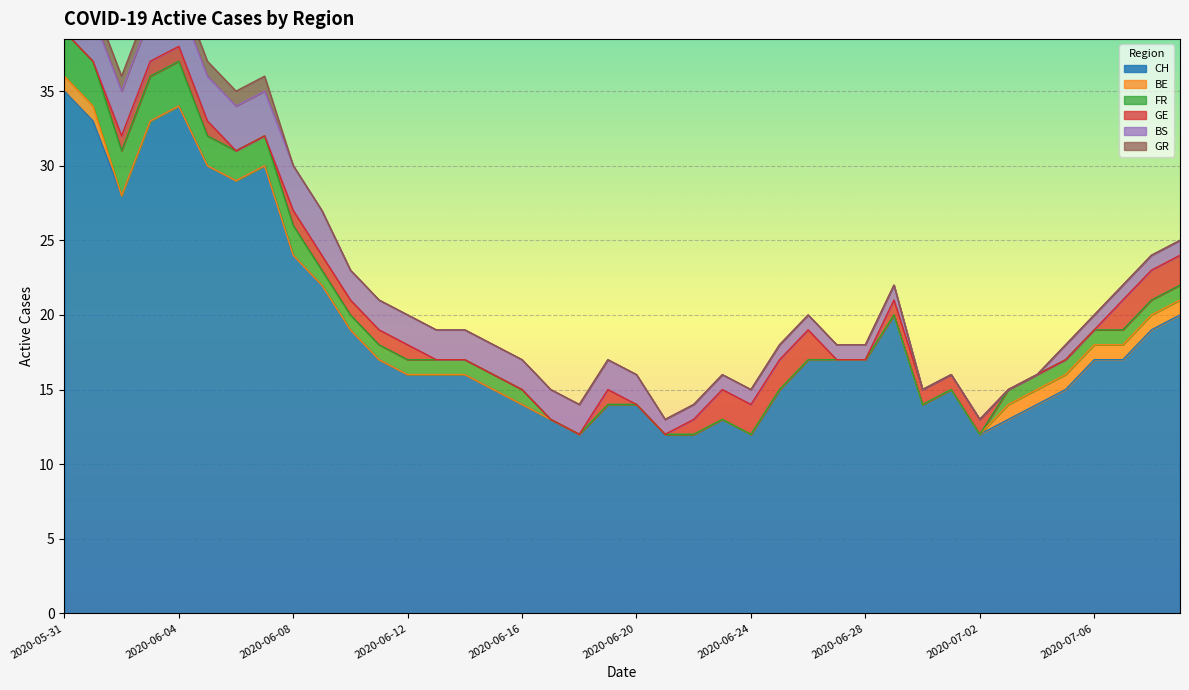

Which series has the largest range (max minus min)?

CH